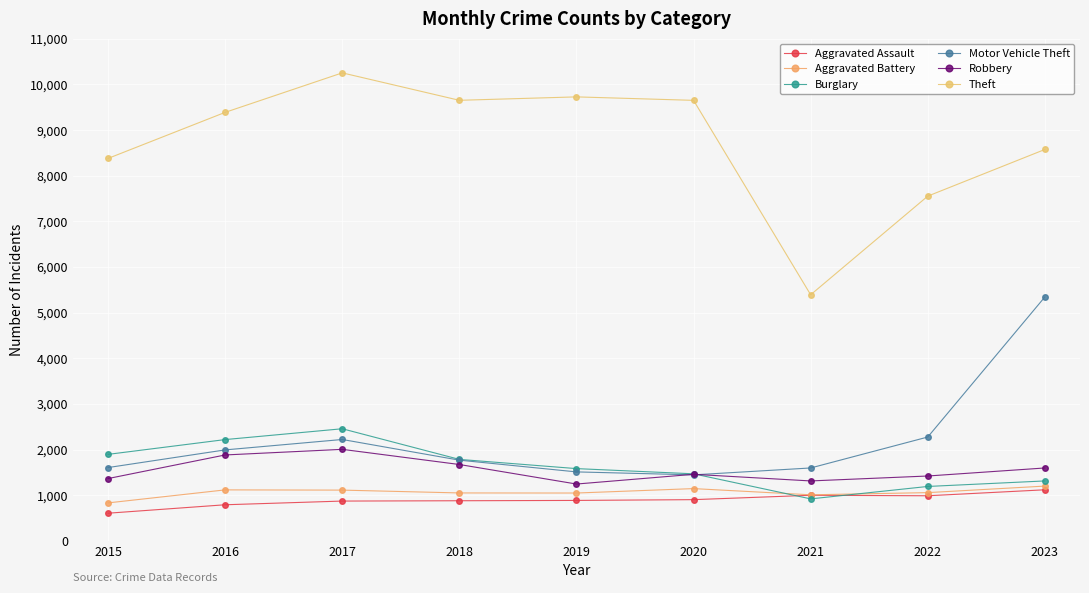

At how many categories does at least one series exceed 5665?

8